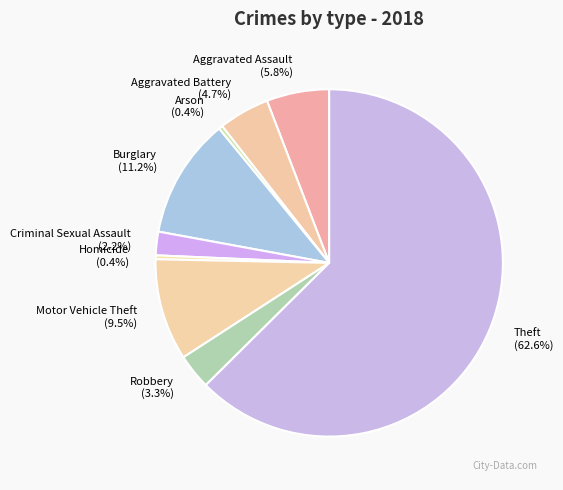

Is the sum of Burglary and Theft greater than half?

Yes